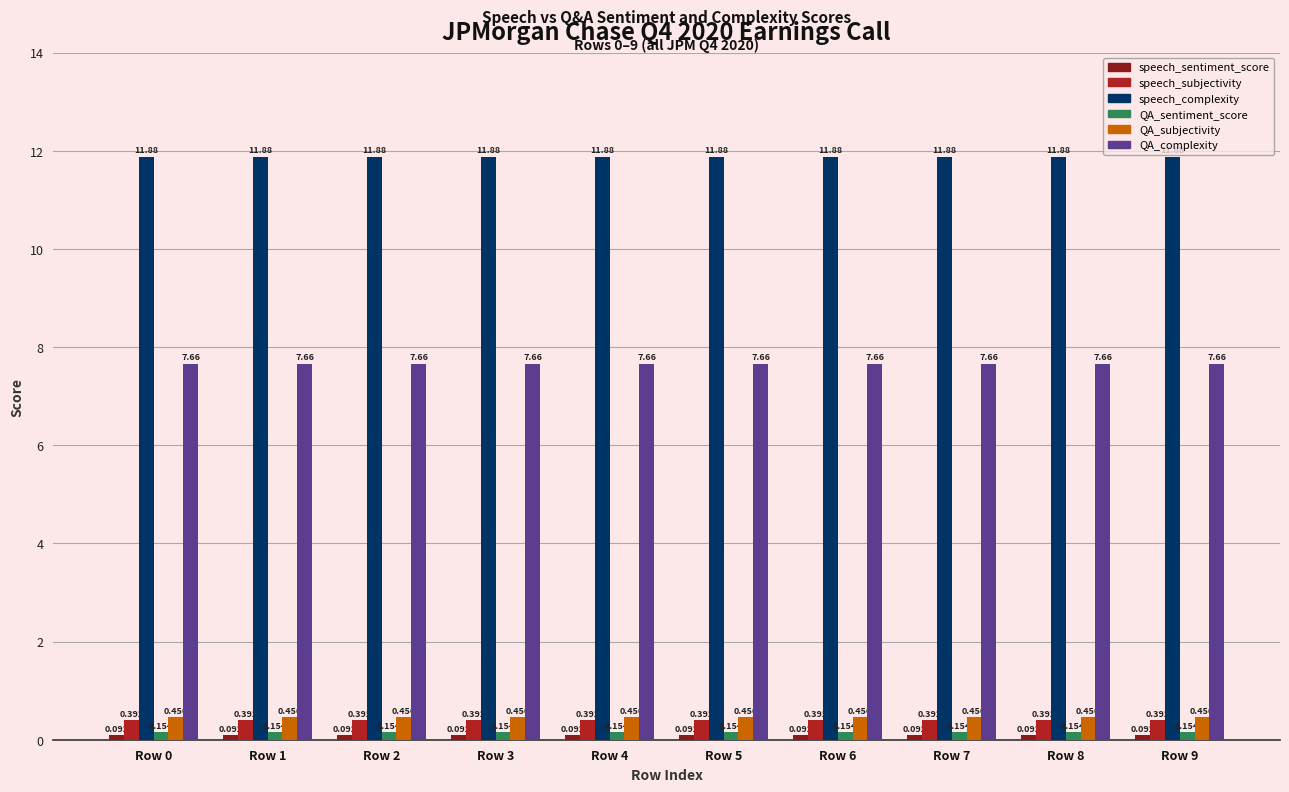

Which series has the largest total across all categories?

speech_complexity